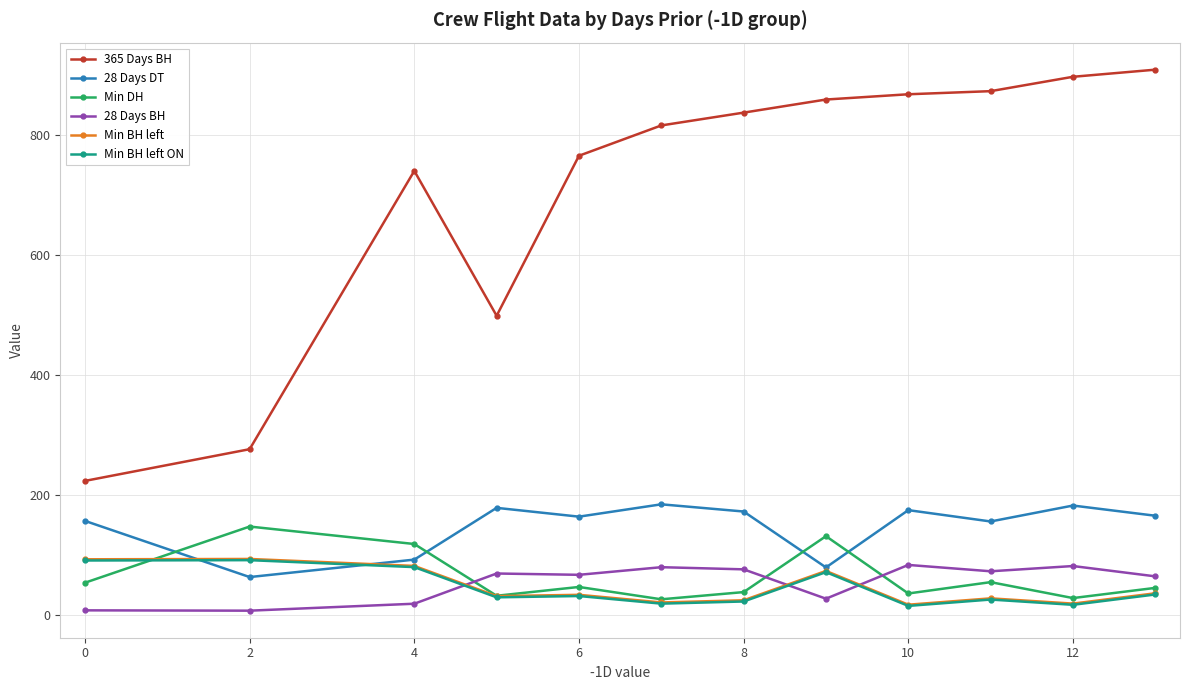

What is the highest value of the 28 Days BH series?

83.1